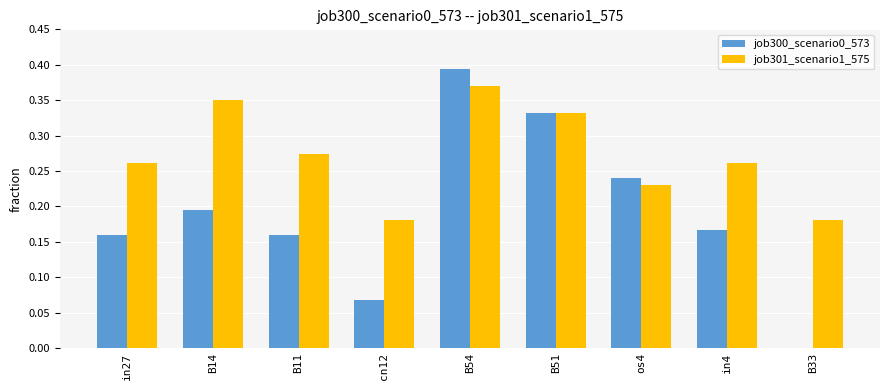

What is the sum of the job301_scenario1_575 values at os4 and in4?

0.5